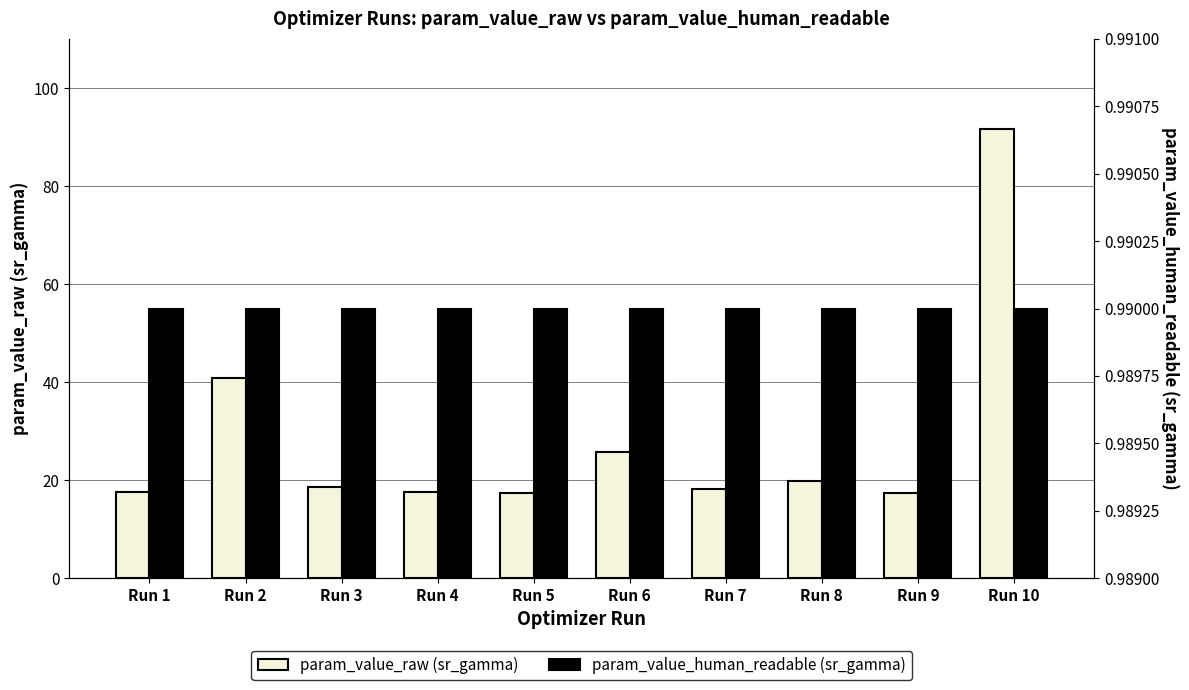

True or false: param_value_raw (sr_gamma) has a value of 17.5 at Run 5.

True